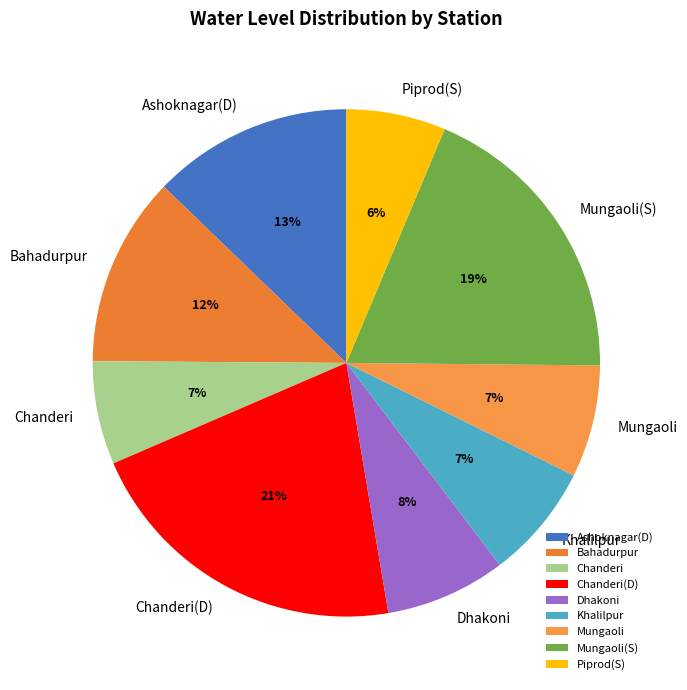

How many segments does this pie chart have?

9